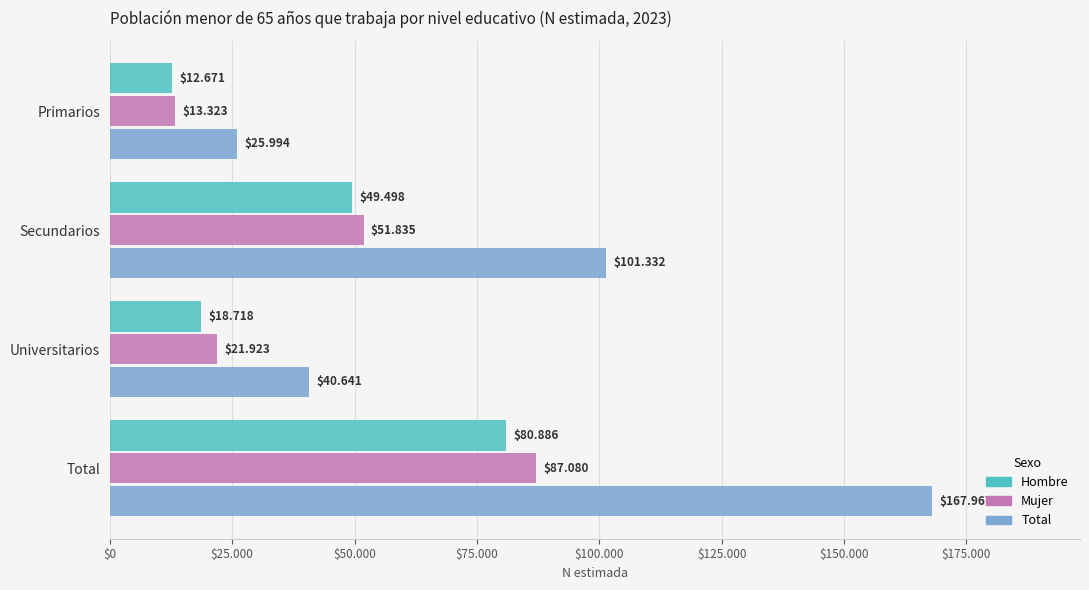

What is the difference between the maximum and minimum values in the Hombre series?

68215